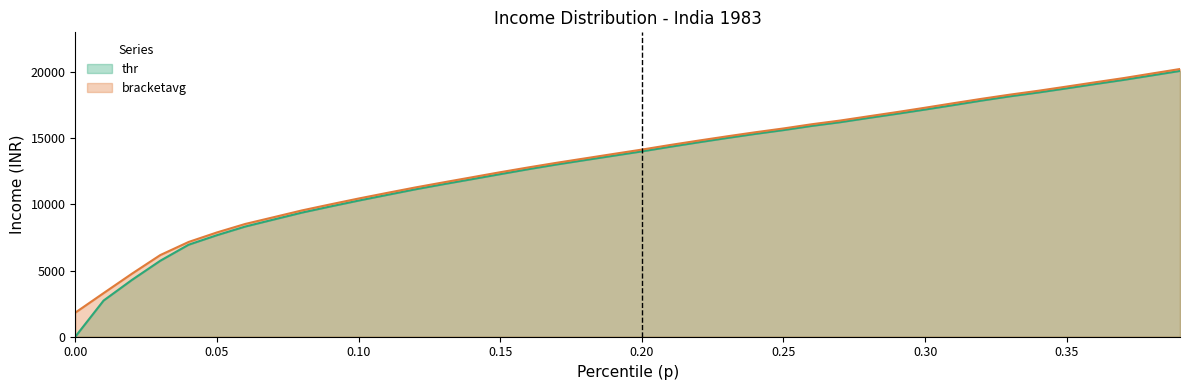

What is the minimum value for bracketavg?

1819.0